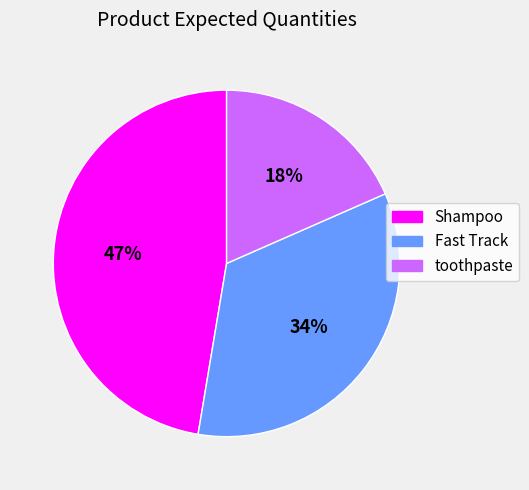

Rank the categories by value from highest to lowest.

Shampoo, Fast Track, toothpaste